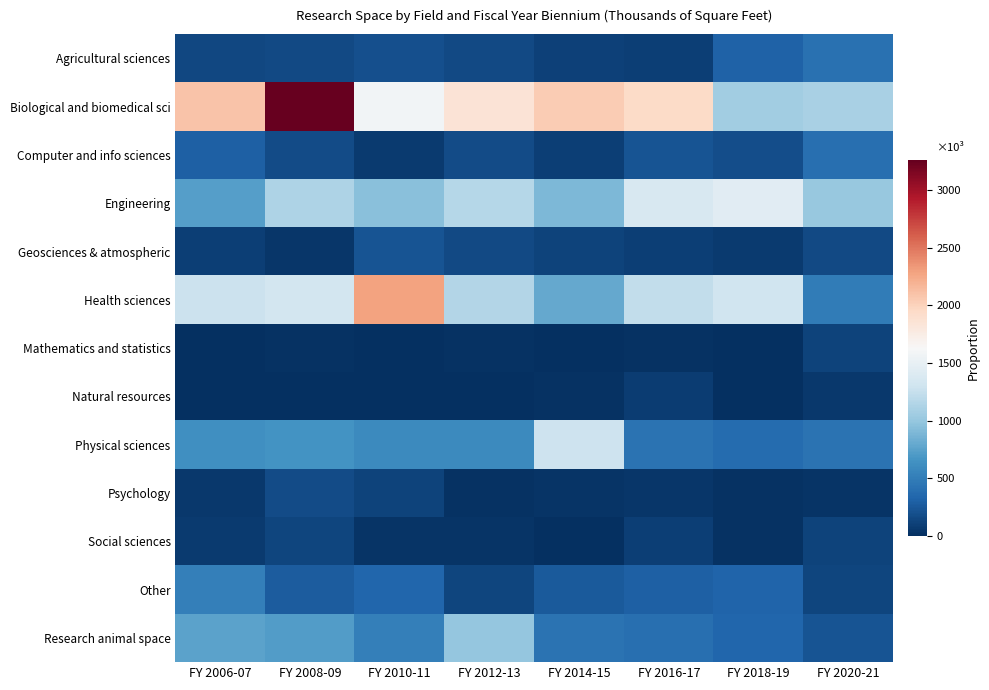

What is the maximum value shown in the chart?

3256.6